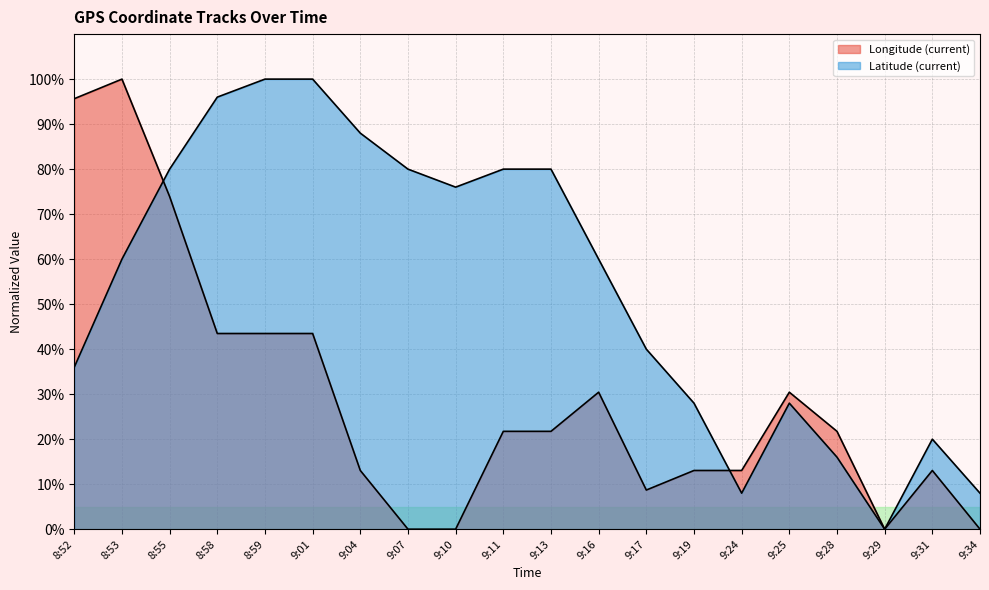

Which has a higher value, 9:31 or 9:17?

9:31